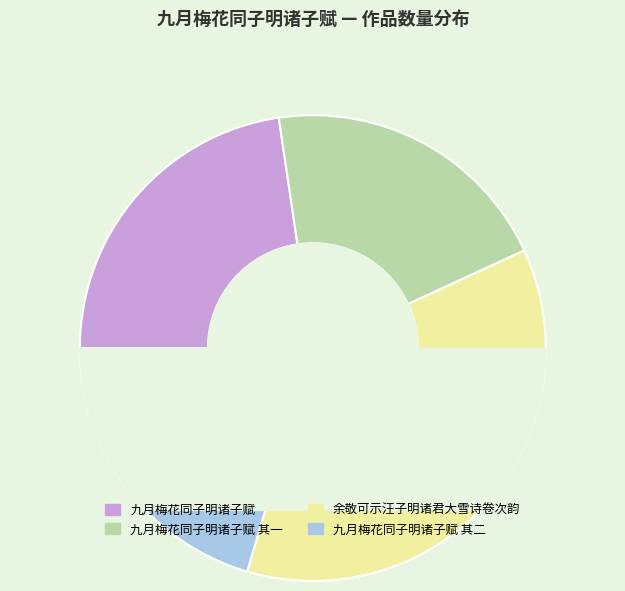

How many slices are in this pie chart?

4